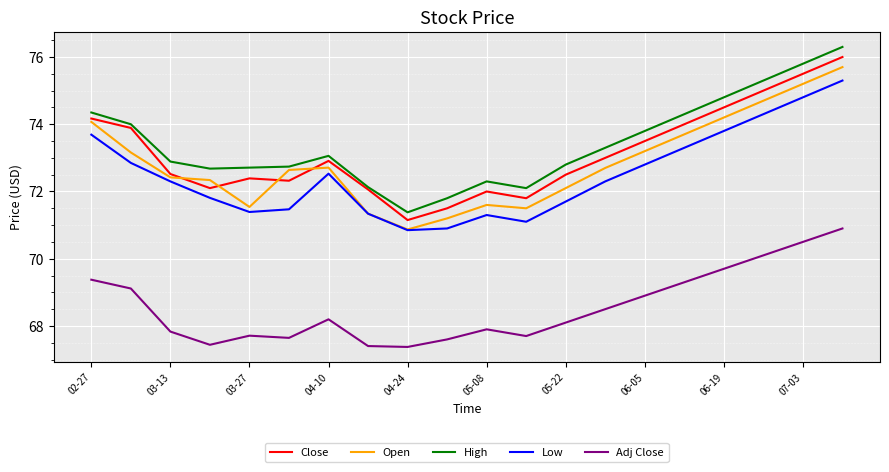

Which series has the largest range (max minus min)?

High